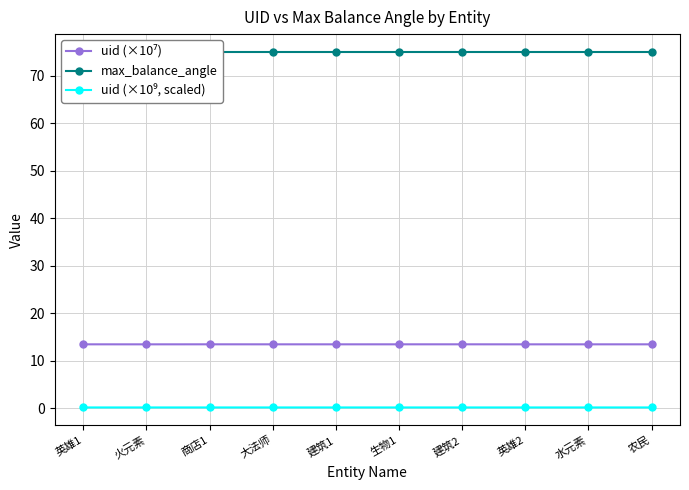

Which series has the largest total across all categories?

max_balance_angle